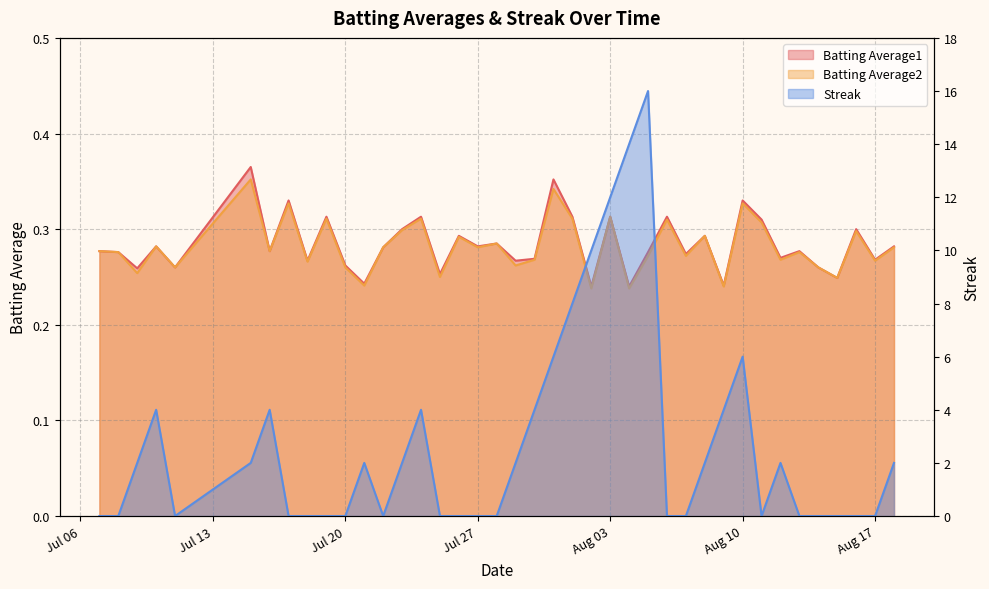

Which category has the highest value in the Batting Average2 series?

2010-07-15